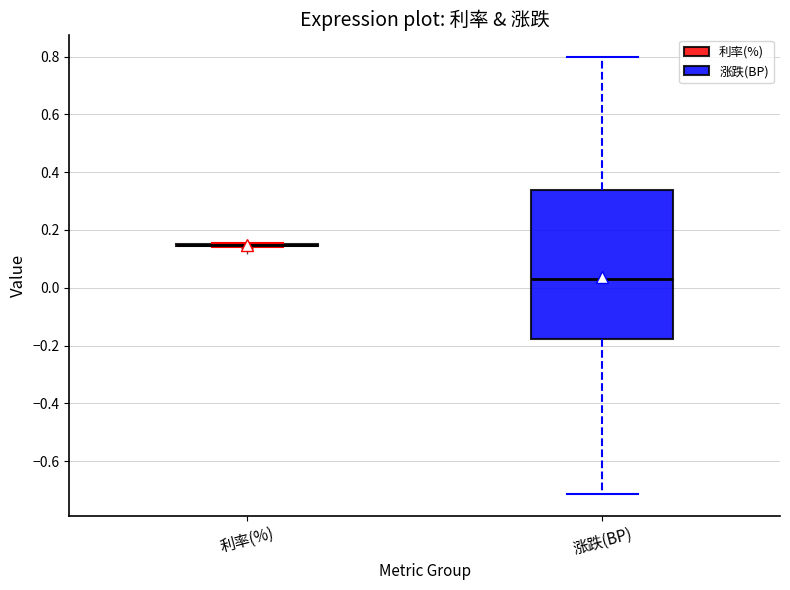

Reading left to right, read every box against the y-axis: the position of its median line, the range the box covers, and the ends of its whiskers. The values are not printed on the chart, so give them approximately, as read against the axis.

利率(%): box collapsed to a line at 0.14, whiskers 0.14 to 0.16
涨跌(BP): median 0.04, box -0.18 to 0.34, whiskers -0.72 to 0.80